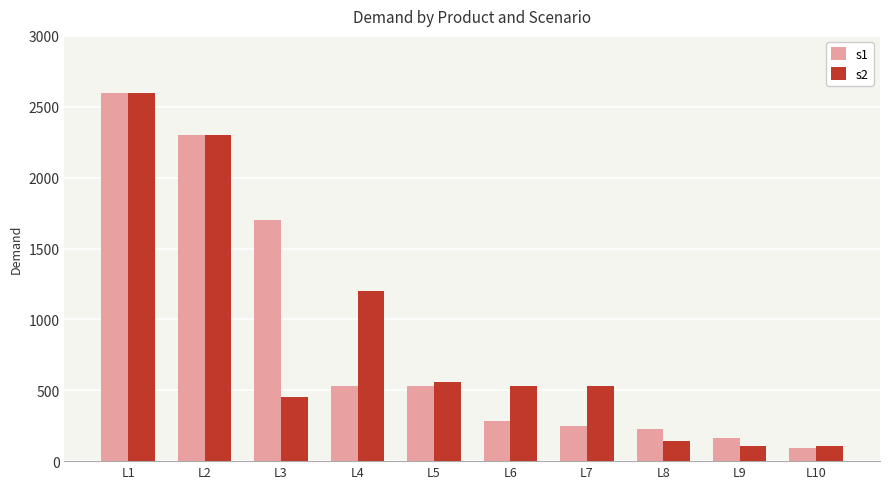

What is the difference between the highest and lowest values at L6?

250